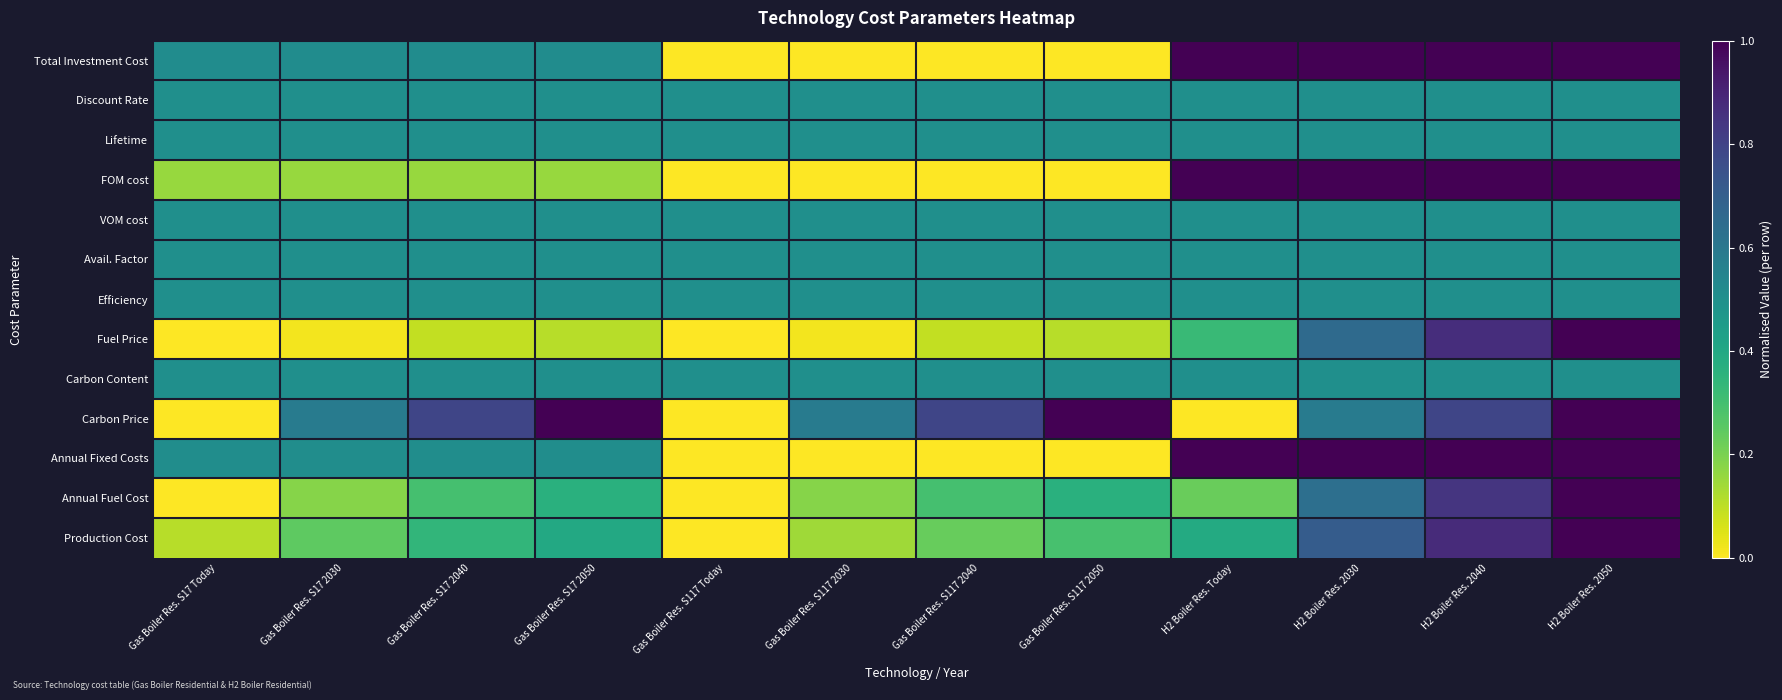

Reading left to right, what are all the values shown in this chart?

Total Investment Cost: Gas Boiler Res. S17 Today=0.5	Gas Boiler Res. S17 2030=0.5	Gas Boiler Res. S17 2040=0.5	Gas Boiler Res. S17 2050=0.5	Gas Boiler Res. S117 Today=0.0	Gas Boiler Res. S117 2030=0.0	Gas Boiler Res. S117 2040=0.0	Gas Boiler Res. S117 2050=0.0	H2 Boiler Res. Today=1.0	H2 Boiler Res. 2030=1.0	H2 Boiler Res. 2040=1.0	H2 Boiler Res. 2050=1.0
Discount Rate: Gas Boiler Res. S17 Today=0.5	Gas Boiler Res. S17 2030=0.5	Gas Boiler Res. S17 2040=0.5	Gas Boiler Res. S17 2050=0.5	Gas Boiler Res. S117 Today=0.5	Gas Boiler Res. S117 2030=0.5	Gas Boiler Res. S117 2040=0.5	Gas Boiler Res. S117 2050=0.5	H2 Boiler Res. Today=0.5	H2 Boiler Res. 2030=0.5	H2 Boiler Res. 2040=0.5	H2 Boiler Res. 2050=0.5
Lifetime: Gas Boiler Res. S17 Today=0.5	Gas Boiler Res. S17 2030=0.5	Gas Boiler Res. S17 2040=0.5	Gas Boiler Res. S17 2050=0.5	Gas Boiler Res. S117 Today=0.5	Gas Boiler Res. S117 2030=0.5	Gas Boiler Res. S117 2040=0.5	Gas Boiler Res. S117 2050=0.5	H2 Boiler Res. Today=0.5	H2 Boiler Res. 2030=0.5	H2 Boiler Res. 2040=0.5	H2 Boiler Res. 2050=0.5
FOM cost: Gas Boiler Res. S17 Today=0.2	Gas Boiler Res. S17 2030=0.2	Gas Boiler Res. S17 2040=0.2	Gas Boiler Res. S17 2050=0.2	Gas Boiler Res. S117 Today=0.0	Gas Boiler Res. S117 2030=0.0	Gas Boiler Res. S117 2040=0.0	Gas Boiler Res. S117 2050=0.0	H2 Boiler Res. Today=1.0	H2 Boiler Res. 2030=1.0	H2 Boiler Res. 2040=1.0	H2 Boiler Res. 2050=1.0
VOM cost: Gas Boiler Res. S17 Today=0.5	Gas Boiler Res. S17 2030=0.5	Gas Boiler Res. S17 2040=0.5	Gas Boiler Res. S17 2050=0.5	Gas Boiler Res. S117 Today=0.5	Gas Boiler Res. S117 2030=0.5	Gas Boiler Res. S117 2040=0.5	Gas Boiler Res. S117 2050=0.5	H2 Boiler Res. Today=0.5	H2 Boiler Res. 2030=0.5	H2 Boiler Res. 2040=0.5	H2 Boiler Res. 2050=0.5
Avail. Factor: Gas Boiler Res. S17 Today=0.5	Gas Boiler Res. S17 2030=0.5	Gas Boiler Res. S17 2040=0.5	Gas Boiler Res. S17 2050=0.5	Gas Boiler Res. S117 Today=0.5	Gas Boiler Res. S117 2030=0.5	Gas Boiler Res. S117 2040=0.5	Gas Boiler Res. S117 2050=0.5	H2 Boiler Res. Today=0.5	H2 Boiler Res. 2030=0.5	H2 Boiler Res. 2040=0.5	H2 Boiler Res. 2050=0.5
Efficiency: Gas Boiler Res. S17 Today=0.5	Gas Boiler Res. S17 2030=0.5	Gas Boiler Res. S17 2040=0.5	Gas Boiler Res. S17 2050=0.5	Gas Boiler Res. S117 Today=0.5	Gas Boiler Res. S117 2030=0.5	Gas Boiler Res. S117 2040=0.5	Gas Boiler Res. S117 2050=0.5	H2 Boiler Res. Today=0.5	H2 Boiler Res. 2030=0.5	H2 Boiler Res. 2040=0.5	H2 Boiler Res. 2050=0.5
Fuel Price: Gas Boiler Res. S17 Today=0.0	Gas Boiler Res. S17 2030=0.0	Gas Boiler Res. S17 2040=0.1	Gas Boiler Res. S17 2050=0.1	Gas Boiler Res. S117 Today=0.0	Gas Boiler Res. S117 2030=0.0	Gas Boiler Res. S117 2040=0.1	Gas Boiler Res. S117 2050=0.1	H2 Boiler Res. Today=0.3	H2 Boiler Res. 2030=0.7	H2 Boiler Res. 2040=0.9	H2 Boiler Res. 2050=1.0
Carbon Content: Gas Boiler Res. S17 Today=0.5	Gas Boiler Res. S17 2030=0.5	Gas Boiler Res. S17 2040=0.5	Gas Boiler Res. S17 2050=0.5	Gas Boiler Res. S117 Today=0.5	Gas Boiler Res. S117 2030=0.5	Gas Boiler Res. S117 2040=0.5	Gas Boiler Res. S117 2050=0.5	H2 Boiler Res. Today=0.5	H2 Boiler Res. 2030=0.5	H2 Boiler Res. 2040=0.5	H2 Boiler Res. 2050=0.5
Carbon Price: Gas Boiler Res. S17 Today=0.0	Gas Boiler Res. S17 2030=0.6	Gas Boiler Res. S17 2040=0.8	Gas Boiler Res. S17 2050=1.0	Gas Boiler Res. S117 Today=0.0	Gas Boiler Res. S117 2030=0.6	Gas Boiler Res. S117 2040=0.8	Gas Boiler Res. S117 2050=1.0	H2 Boiler Res. Today=0.0	H2 Boiler Res. 2030=0.6	H2 Boiler Res. 2040=0.8	H2 Boiler Res. 2050=1.0
Annual Fixed Costs: Gas Boiler Res. S17 Today=0.5	Gas Boiler Res. S17 2030=0.5	Gas Boiler Res. S17 2040=0.5	Gas Boiler Res. S17 2050=0.5	Gas Boiler Res. S117 Today=0.0	Gas Boiler Res. S117 2030=0.0	Gas Boiler Res. S117 2040=0.0	Gas Boiler Res. S117 2050=0.0	H2 Boiler Res. Today=1.0	H2 Boiler Res. 2030=1.0	H2 Boiler Res. 2040=1.0	H2 Boiler Res. 2050=1.0
Annual Fuel Cost: Gas Boiler Res. S17 Today=0.0	Gas Boiler Res. S17 2030=0.2	Gas Boiler Res. S17 2040=0.3	Gas Boiler Res. S17 2050=0.4	Gas Boiler Res. S117 Today=0.0	Gas Boiler Res. S117 2030=0.2	Gas Boiler Res. S117 2040=0.3	Gas Boiler Res. S117 2050=0.4	H2 Boiler Res. Today=0.2	H2 Boiler Res. 2030=0.6	H2 Boiler Res. 2040=0.8	H2 Boiler Res. 2050=1.0
Production Cost: Gas Boiler Res. S17 Today=0.1	Gas Boiler Res. S17 2030=0.2	Gas Boiler Res. S17 2040=0.3	Gas Boiler Res. S17 2050=0.4	Gas Boiler Res. S117 Today=0.0	Gas Boiler Res. S117 2030=0.1	Gas Boiler Res. S117 2040=0.2	Gas Boiler Res. S117 2050=0.3	H2 Boiler Res. Today=0.4	H2 Boiler Res. 2030=0.7	H2 Boiler Res. 2040=0.9	H2 Boiler Res. 2050=1.0